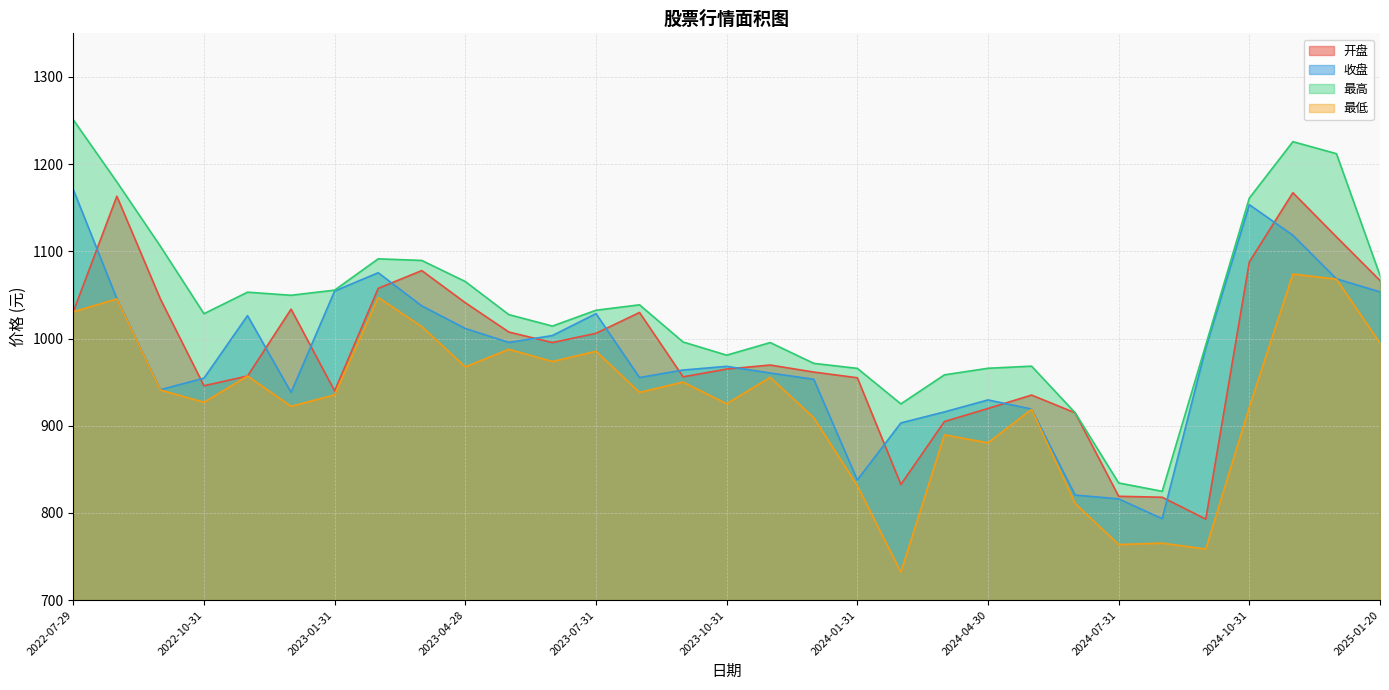

Reading left to right, what are all the values shown in this chart?

开盘: 2022-07-29=1030.7	2022-08-31=1163.2	2022-09-30=1045.3	2022-10-31=945.8	2022-11-30=957.0	2022-12-30=1033.7	2023-01-31=939.8	2023-02-28=1057.5	2023-03-31=1077.9	2023-04-28=1041.0	2023-05-31=1007.4	2023-06-30=995.4	2023-07-31=1005.9	2023-08-31=1029.8	2023-09-28=956.0	2023-10-31=965.0	2023-11-30=969.6	2023-12-29=961.5	2024-01-31=955.0	2024-02-29=832.6	2024-03-29=904.8	2024-04-30=919.8	2024-05-31=935.1	2024-06-28=914.8	2024-07-31=819.0	2024-08-30=817.9	2024-09-30=792.9	2024-10-31=1087.8	2024-11-29=1167.2	2024-12-31=1116.5	2025-01-20=1066.5
收盘: 2022-07-29=1170.8	2022-08-31=1045.7	2022-09-30=941.3	2022-10-31=954.5	2022-11-30=1026.3	2022-12-30=938.2	2023-01-31=1054.5	2023-02-28=1075.4	2023-03-31=1037.5	2023-04-28=1011.5	2023-05-31=995.5	2023-06-30=1003.4	2023-07-31=1028.5	2023-08-31=955.2	2023-09-28=963.9	2023-10-31=968.1	2023-11-30=960.4	2023-12-29=953.2	2024-01-31=837.8	2024-02-29=903.2	2024-03-29=915.8	2024-04-30=929.6	2024-05-31=919.1	2024-06-28=820.4	2024-07-31=816.1	2024-08-30=793.4	2024-09-30=989.2	2024-10-31=1153.5	2024-11-29=1118.4	2024-12-31=1068.4	2025-01-20=1053.5
最高: 2022-07-29=1250.8	2022-08-31=1179.6	2022-09-30=1105.8	2022-10-31=1028.4	2022-11-30=1053.1	2022-12-30=1049.6	2023-01-31=1055.5	2023-02-28=1091.4	2023-03-31=1089.5	2023-04-28=1065.3	2023-05-31=1027.4	2023-06-30=1014.3	2023-07-31=1032.4	2023-08-31=1038.7	2023-09-28=996.0	2023-10-31=980.9	2023-11-30=995.3	2023-12-29=971.5	2024-01-31=965.8	2024-02-29=925.0	2024-03-29=958.3	2024-04-30=965.9	2024-05-31=968.3	2024-06-28=914.9	2024-07-31=834.3	2024-08-30=824.8	2024-09-30=992.7	2024-10-31=1161.1	2024-11-29=1225.8	2024-12-31=1212.0	2025-01-20=1072.3
最低: 2022-07-29=1030.7	2022-08-31=1045.3	2022-09-30=940.9	2022-10-31=926.9	2022-11-30=957.0	2022-12-30=922.2	2023-01-31=935.4	2023-02-28=1047.0	2023-03-31=1013.6	2023-04-28=967.5	2023-05-31=987.6	2023-06-30=973.6	2023-07-31=985.4	2023-08-31=938.2	2023-09-28=950.1	2023-10-31=925.2	2023-11-30=955.5	2023-12-29=909.1	2024-01-31=831.1	2024-02-29=732.2	2024-03-29=889.5	2024-04-30=880.4	2024-05-31=918.7	2024-06-28=810.8	2024-07-31=763.7	2024-08-30=765.3	2024-09-30=758.5	2024-10-31=921.3	2024-11-29=1073.9	2024-12-31=1068.0	2025-01-20=994.7